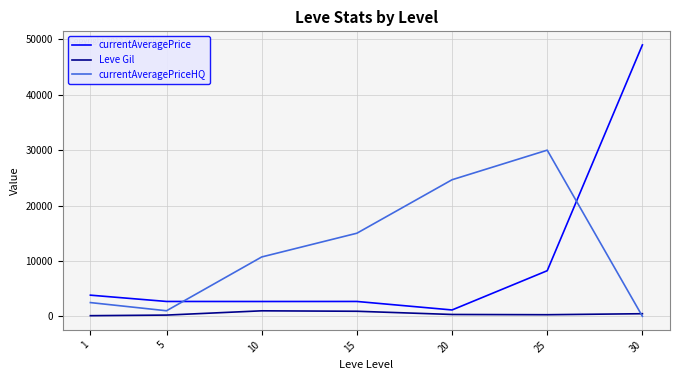

At which category is the sum across all series the highest?

30